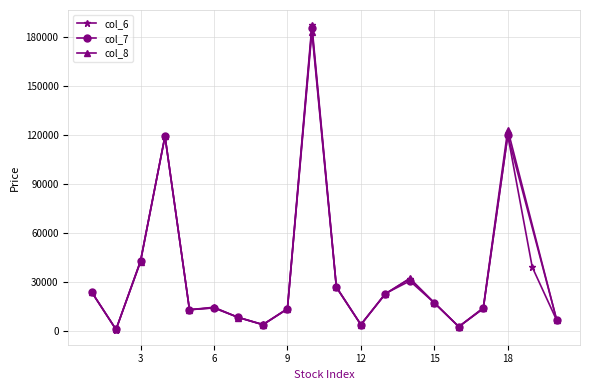

True or false: col_8 has more than 1 interior local peaks.

True